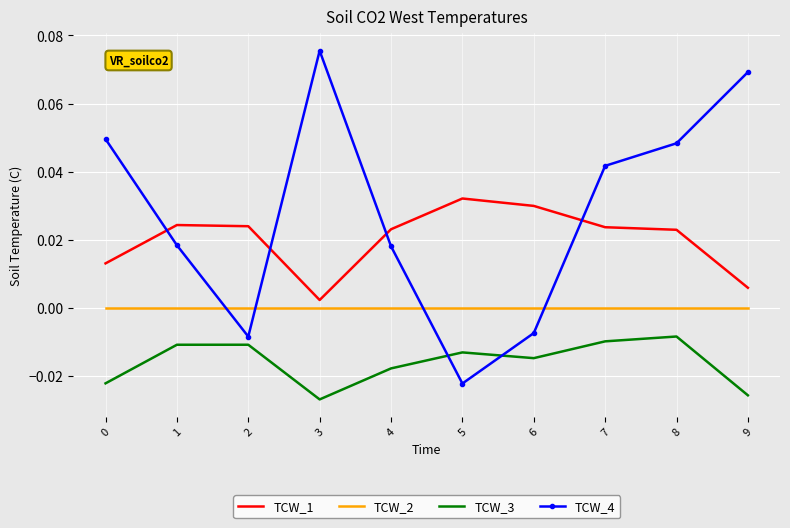

List the series in order of their overall mean, highest first.

TCW_4, TCW_1, TCW_2, TCW_3